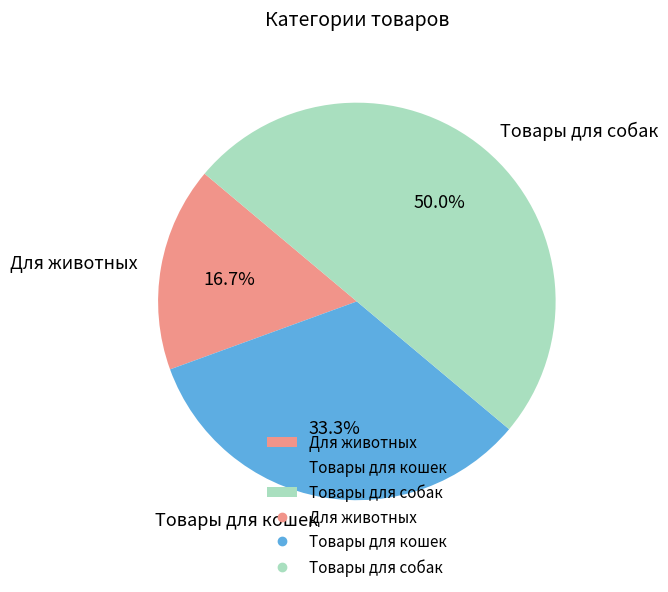

Which category has the biggest portion of the pie?

Товары для собак